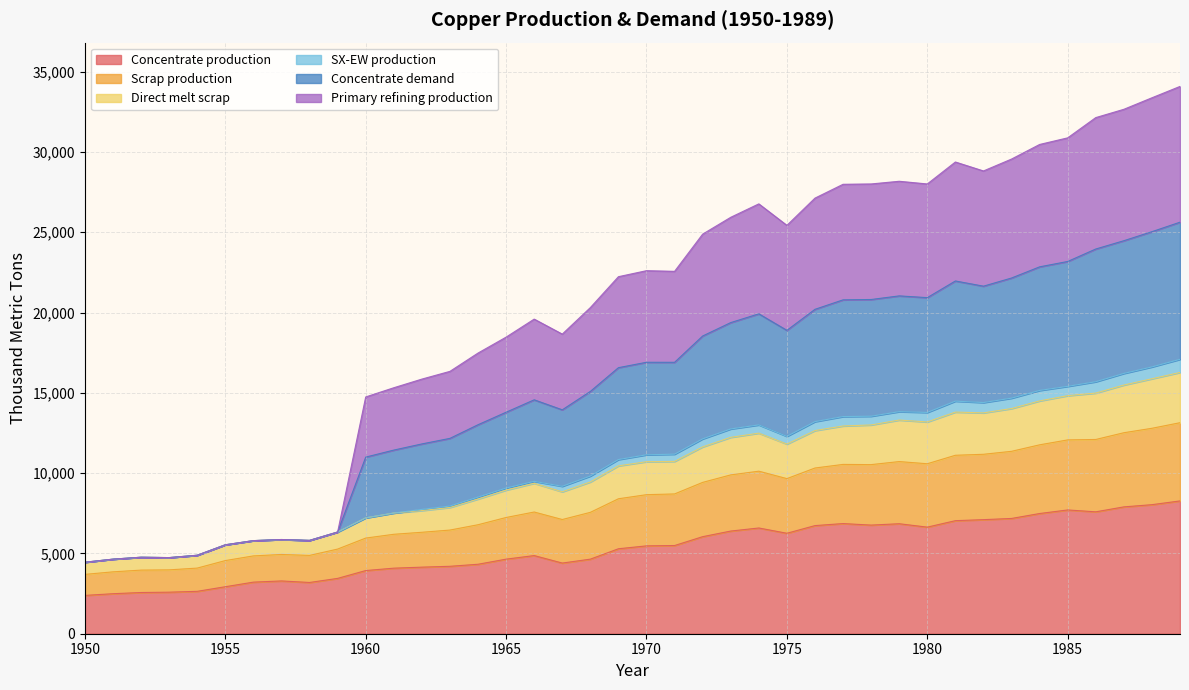

At which label does Scrap production reach its minimum?

1950